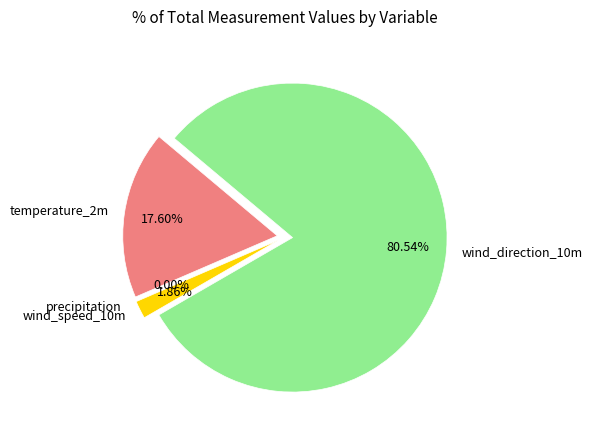

How much of the chart is everything except 25?

100.0%